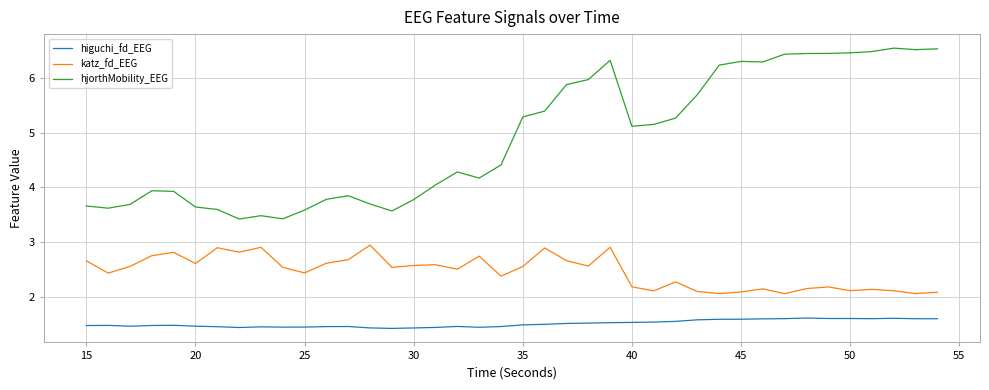

True or false: katz_fd_EEG and hjorthMobility_EEG cross at least once.

False